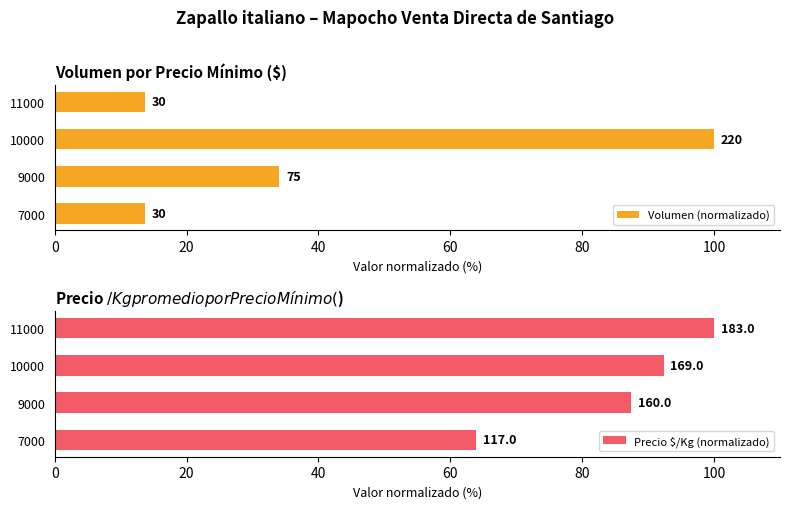

How many groups of bars are there?

4